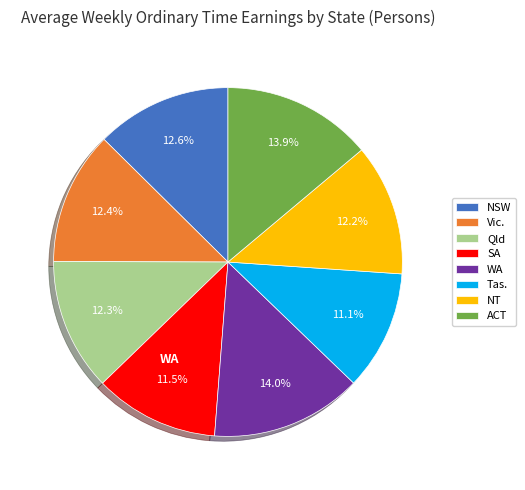

Count the number of slices in the pie.

8